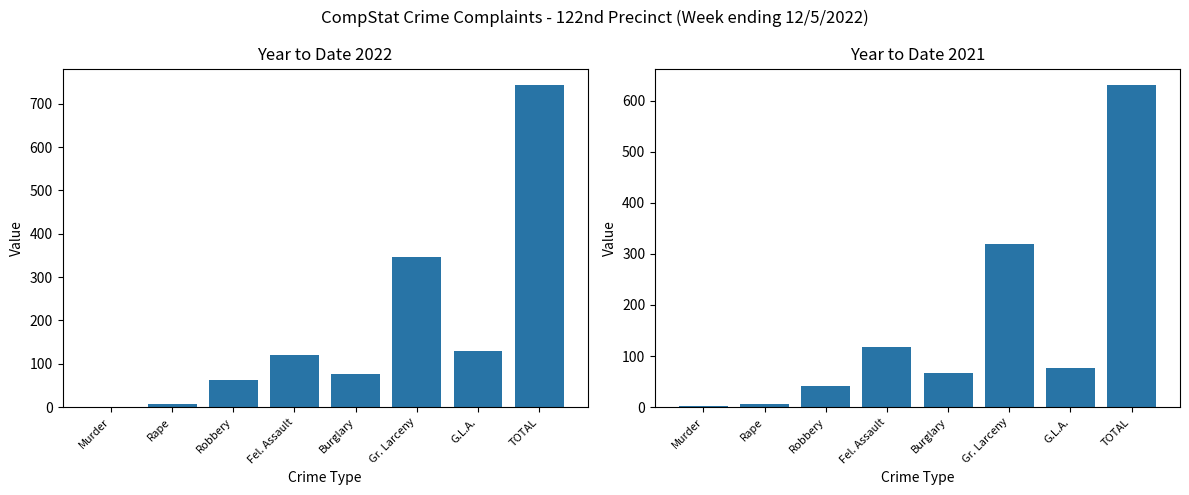

The YTD 2021 series shows 76 at G.L.A.. True or false?

True